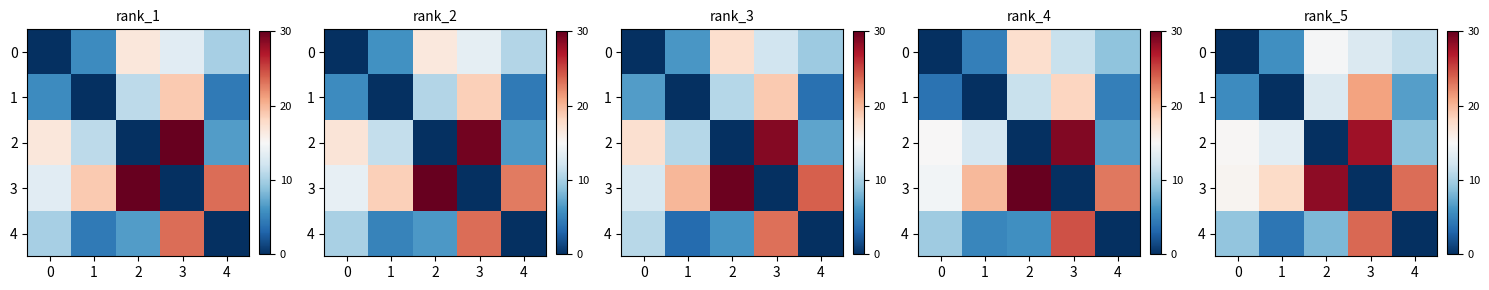

What is the difference between the second highest and second lowest values in the row_4 series?

5.0